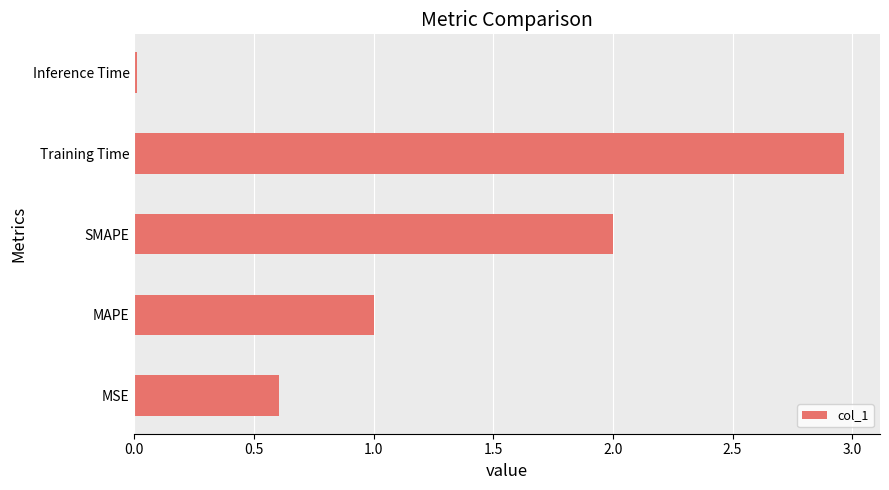

True or false: the data shows 0.0 at Inference Time.

True